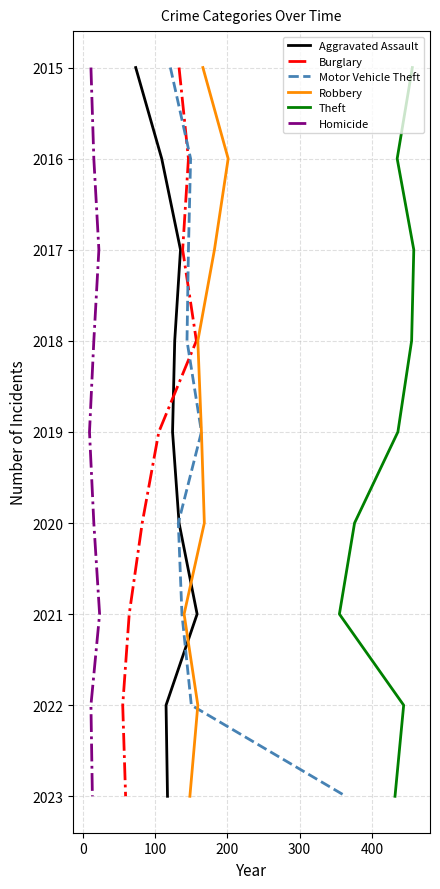

What is the difference between the Homicide values at 400 and 200?

2